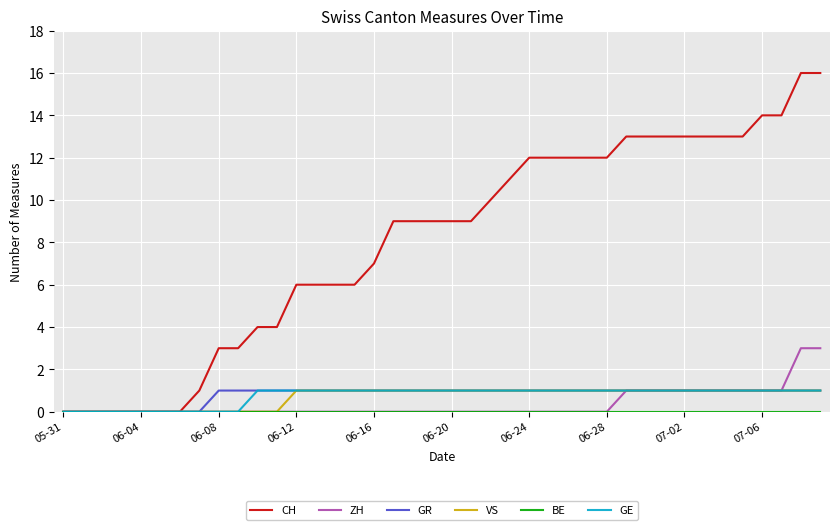

Which series has the largest total across all categories?

CH